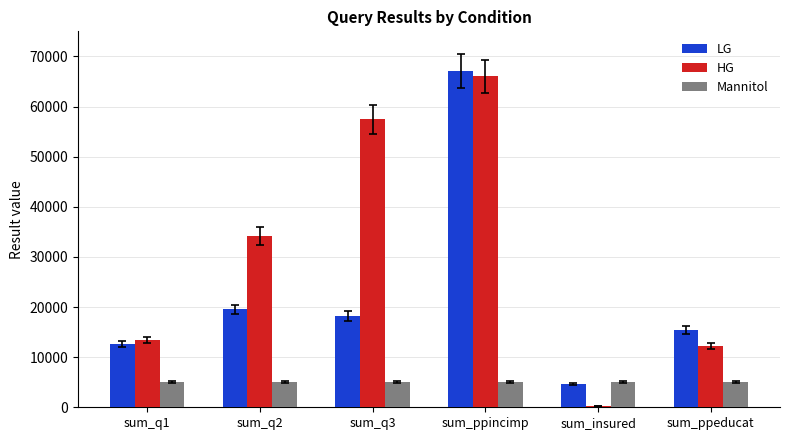

What is the highest value of the LG series?

67144